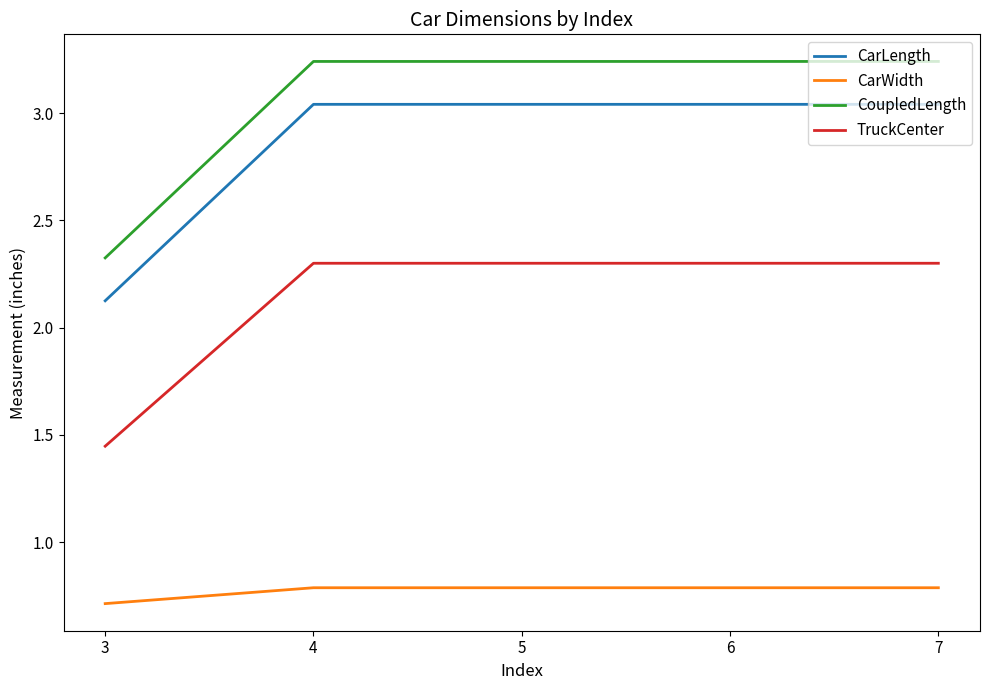

True or false: TruckCenter has a value of 2.3 at 5.

True